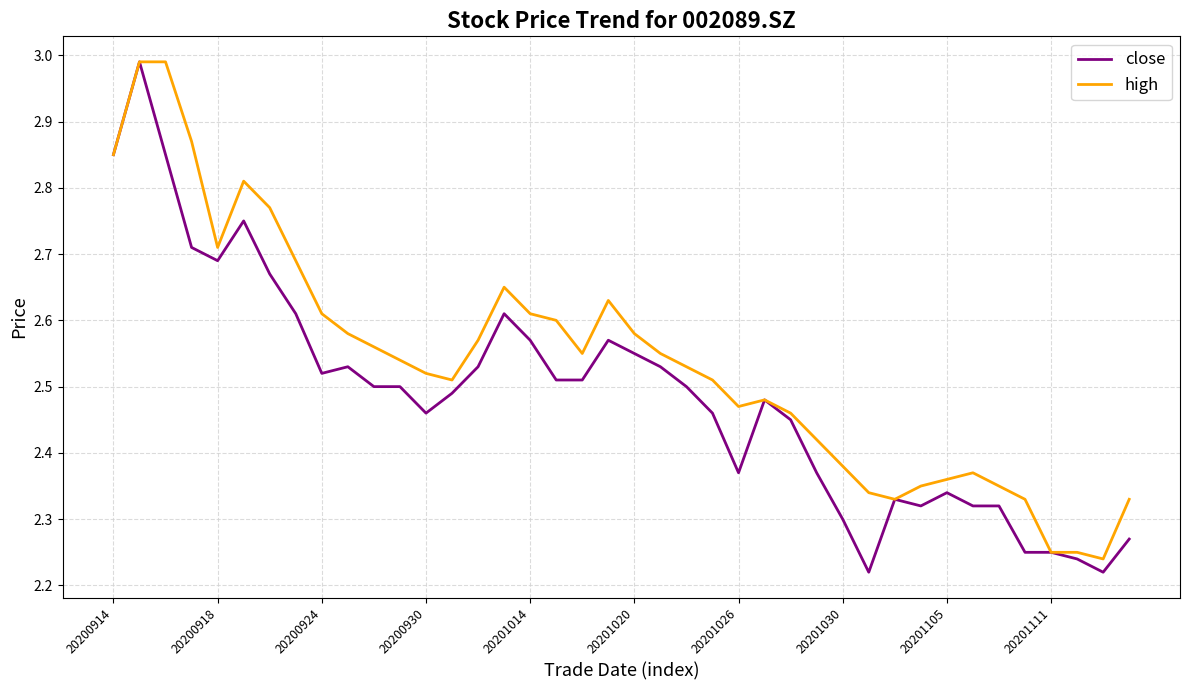

Which series has the largest total across all categories?

high